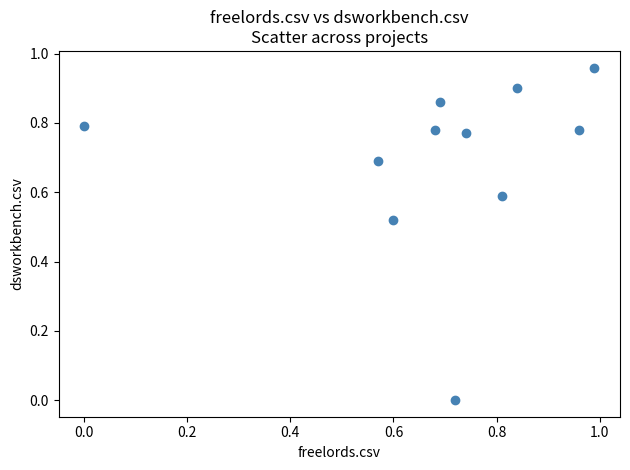

What is the average Y value?

0.7